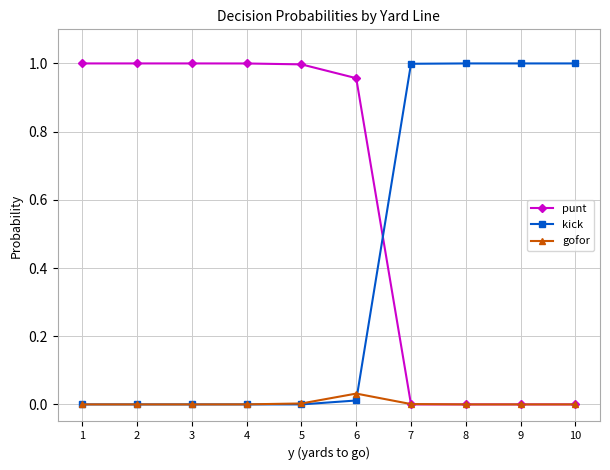

Where do punt and kick first cross each other?

6 and 7